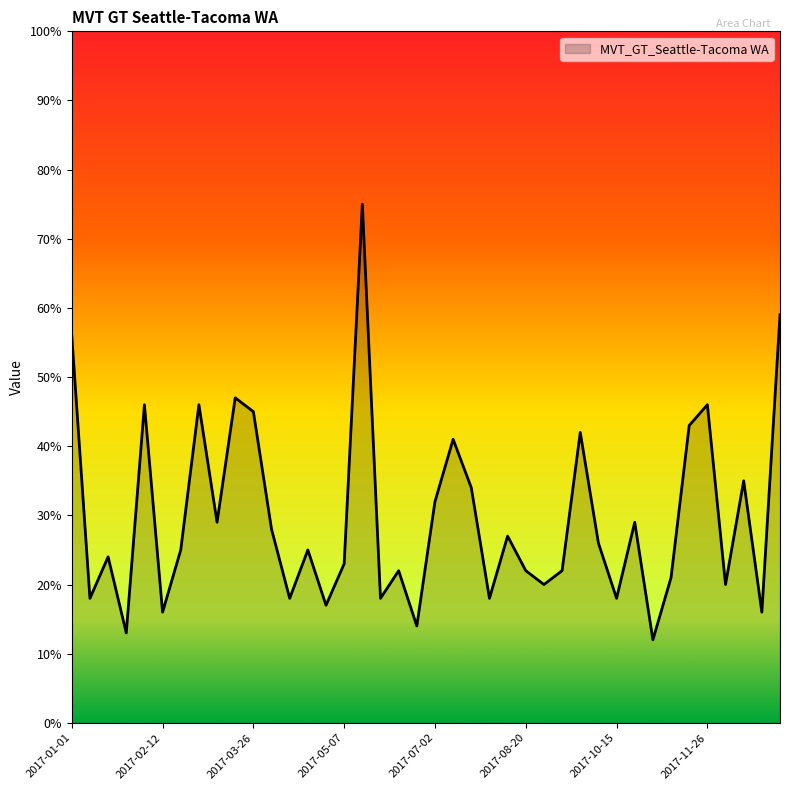

True or false: the data has more than 2 interior local peaks.

True